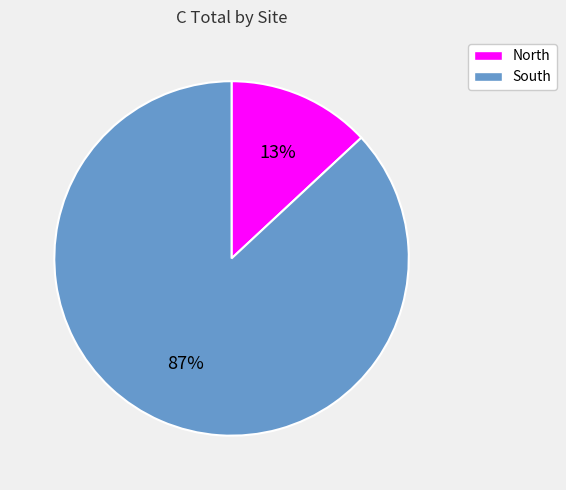

How many segments does this pie chart have?

2